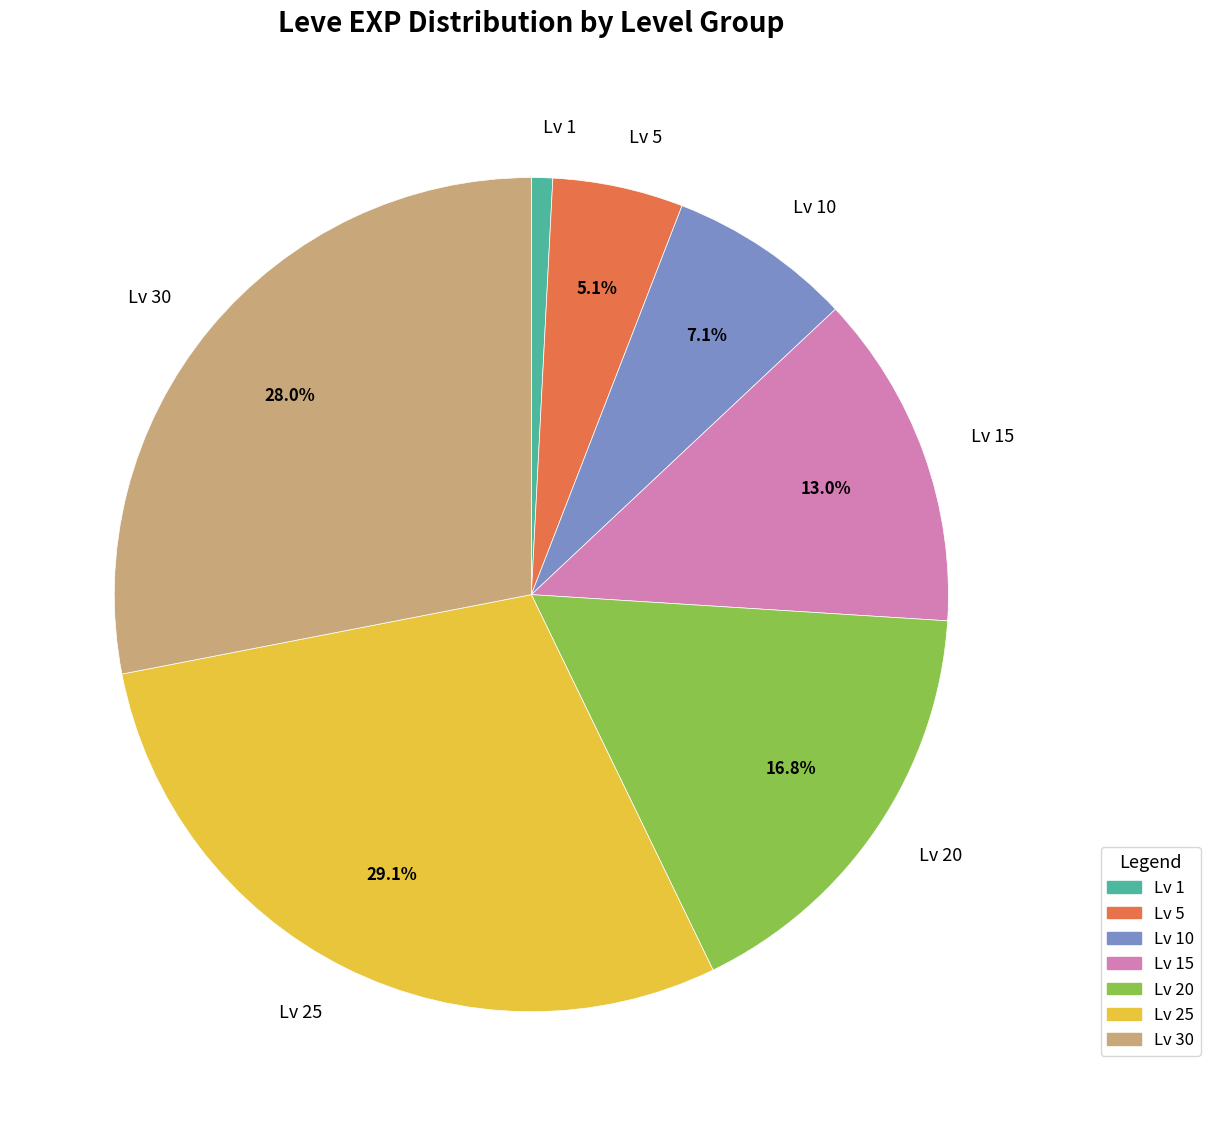

Between Lv 5 and Lv 25, which is larger?

Lv 25